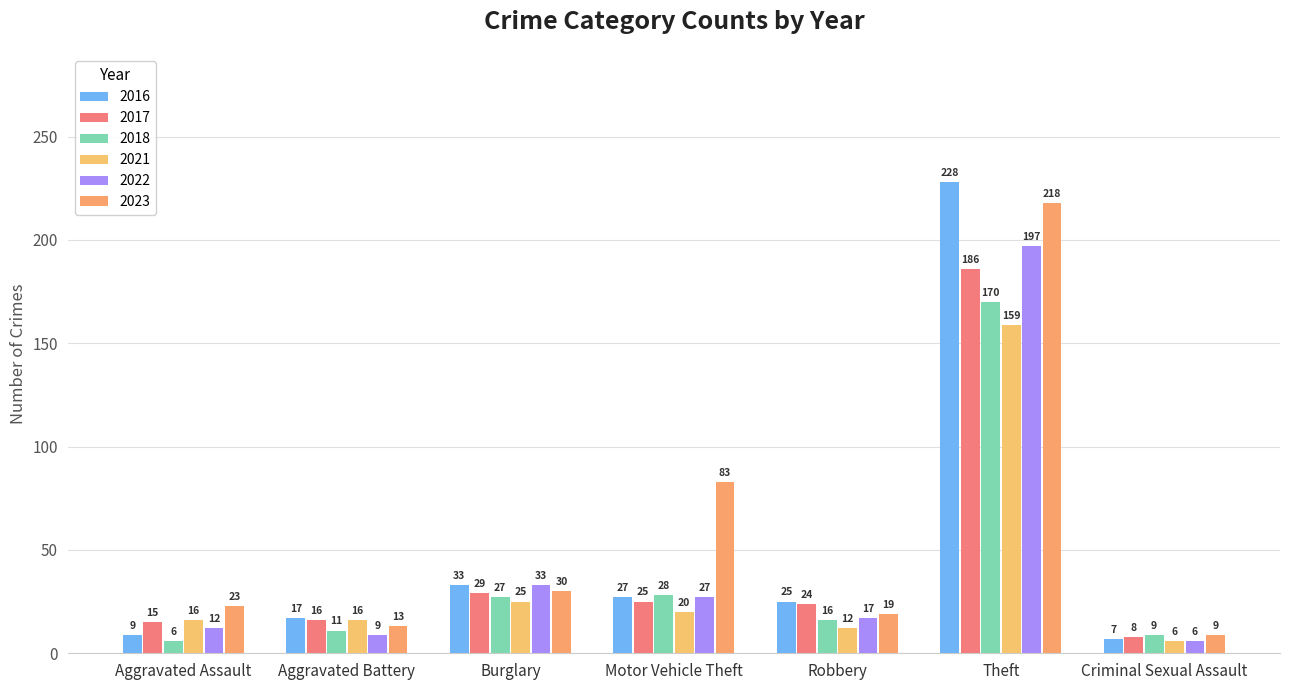

Reading right to left, extract all data points from this chart.

2023: Criminal Sexual Assault=9	Theft=218	Robbery=19	Motor Vehicle Theft=83	Burglary=30	Aggravated Battery=13	Aggravated Assault=23
2021: Criminal Sexual Assault=6	Theft=159	Robbery=12	Motor Vehicle Theft=20	Burglary=25	Aggravated Battery=16	Aggravated Assault=16
2022: Criminal Sexual Assault=6	Theft=197	Robbery=17	Motor Vehicle Theft=27	Burglary=33	Aggravated Battery=9	Aggravated Assault=12
2016: Criminal Sexual Assault=7	Theft=228	Robbery=25	Motor Vehicle Theft=27	Burglary=33	Aggravated Battery=17	Aggravated Assault=9
2017: Criminal Sexual Assault=8	Theft=186	Robbery=24	Motor Vehicle Theft=25	Burglary=29	Aggravated Battery=16	Aggravated Assault=15
2018: Criminal Sexual Assault=9	Theft=170	Robbery=16	Motor Vehicle Theft=28	Burglary=27	Aggravated Battery=11	Aggravated Assault=6